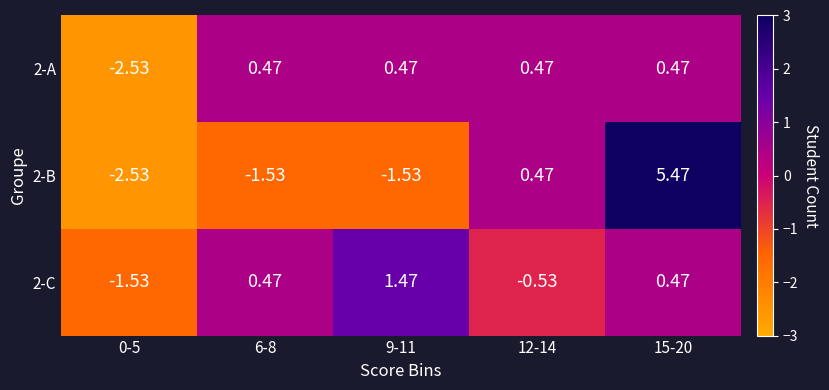

How many categories are shown in the chart?

5